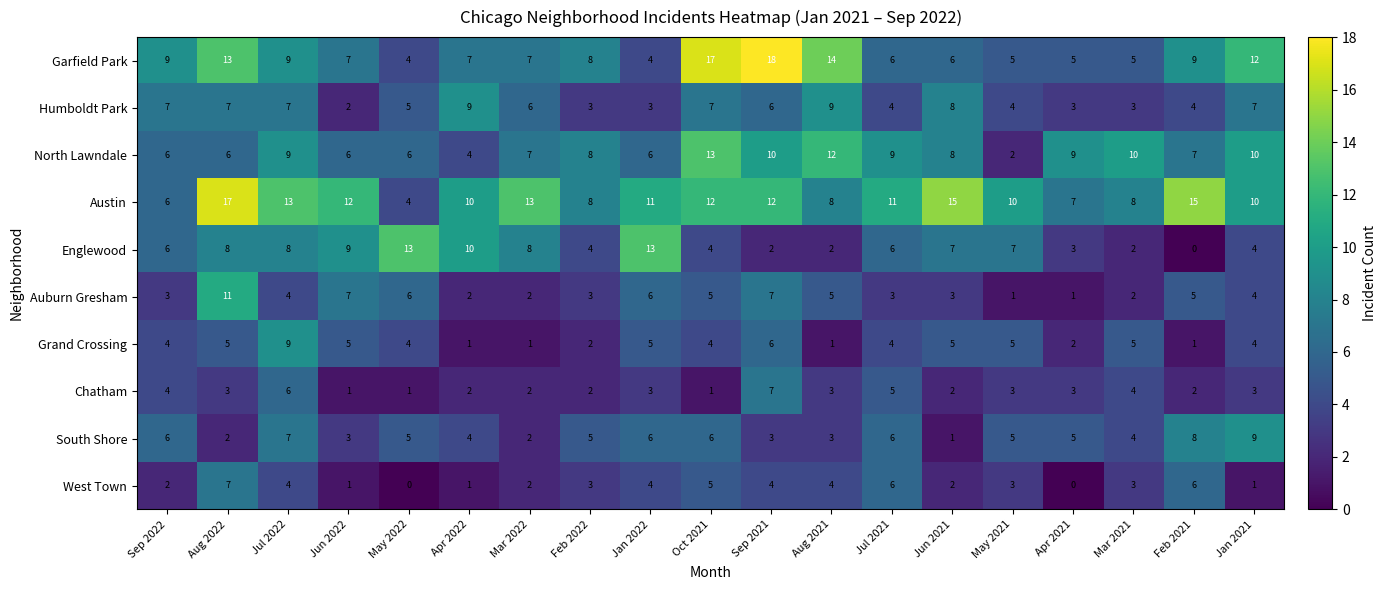

What is the difference between the maximum and minimum values in the North Lawndale series?

11